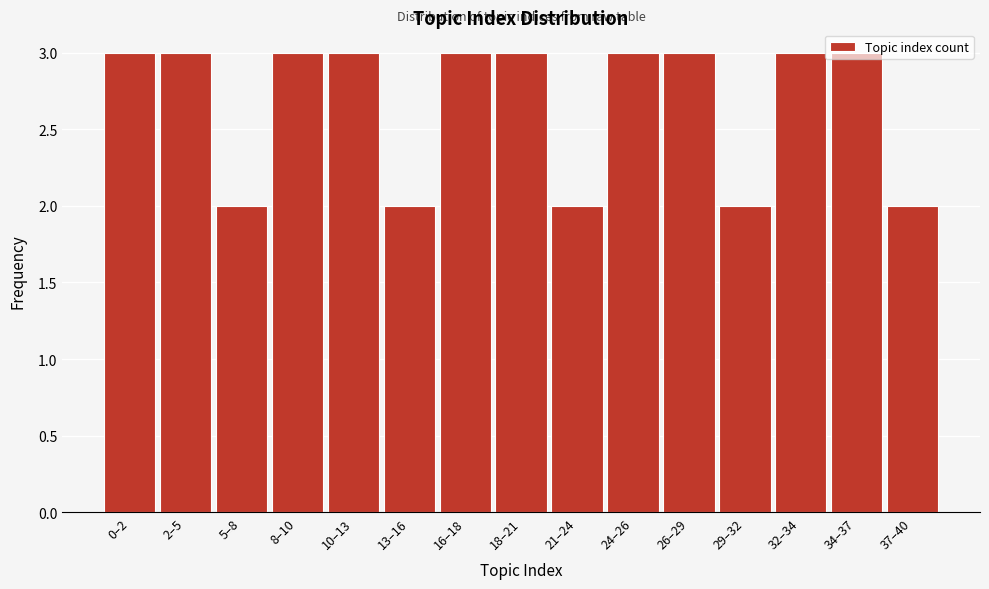

Which has a higher value, 21–24 or 26–29?

26–29